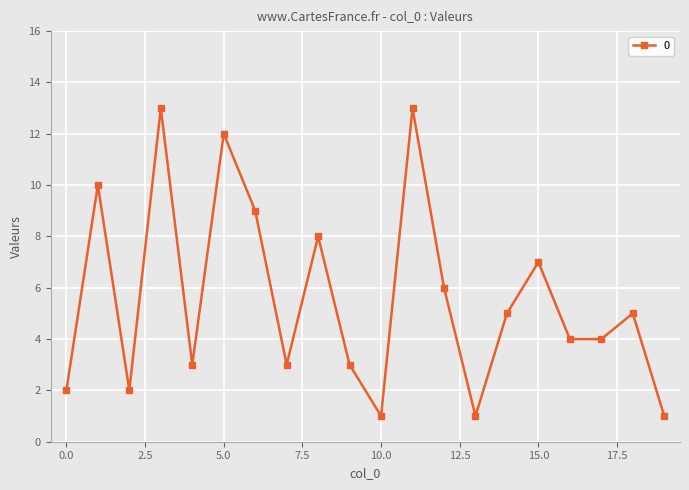

What is the maximum value shown in the chart?

13